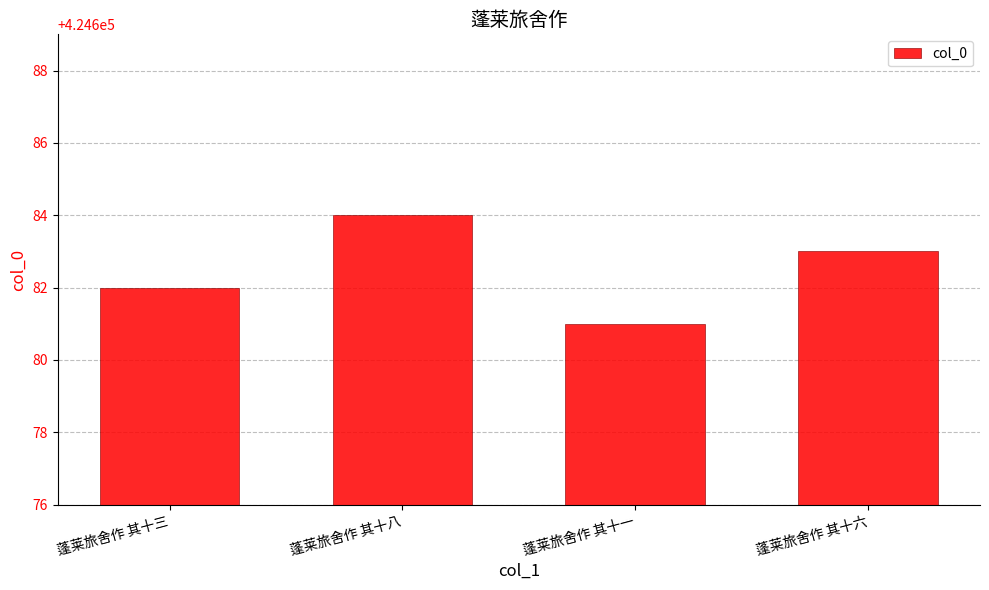

What is the difference between the values at 蓬莱旅舍作 其十三 and 蓬莱旅舍作 其十八?

2